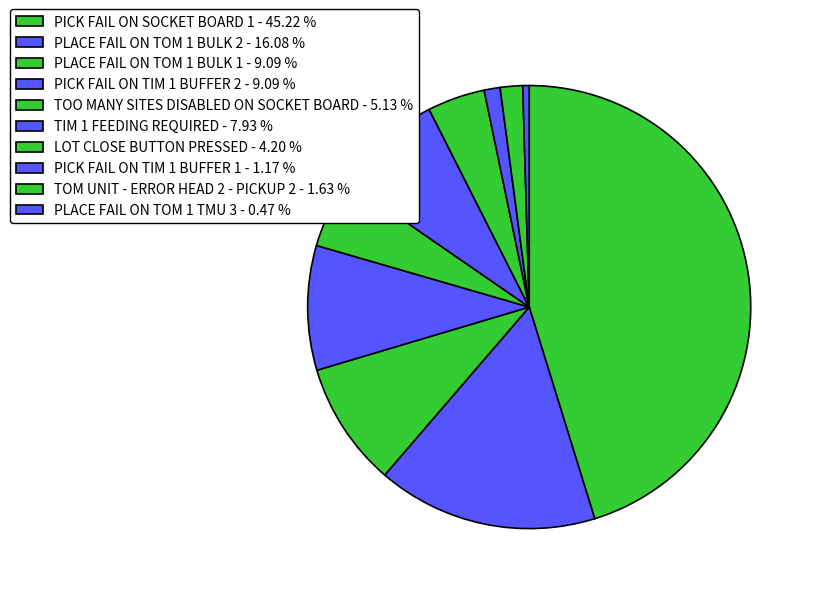

To the nearest percent, what is the average slice percentage?

10%